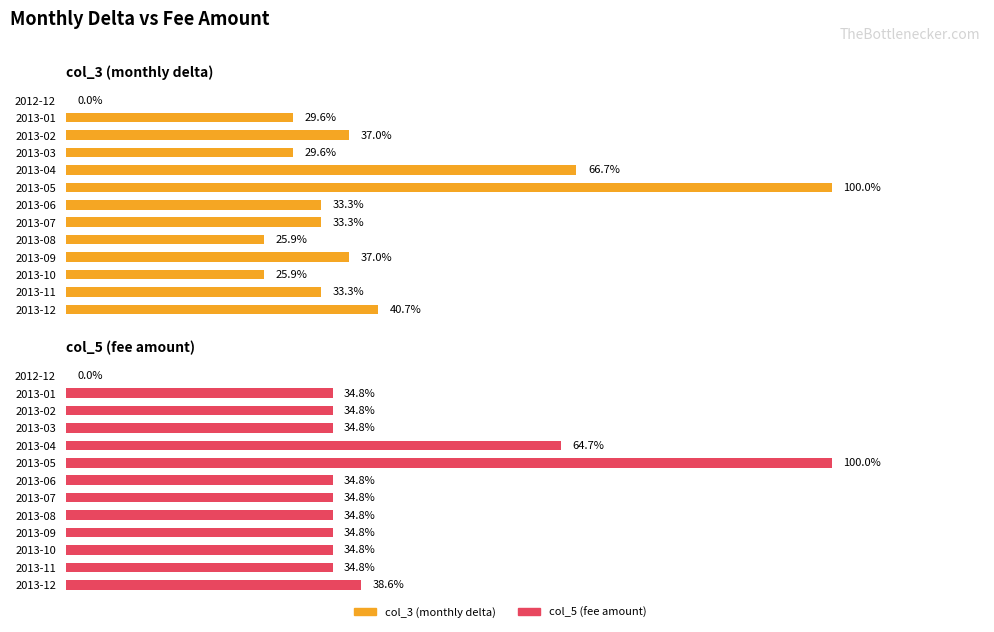

What is the difference between the highest and lowest values at 2013-07?

1.5